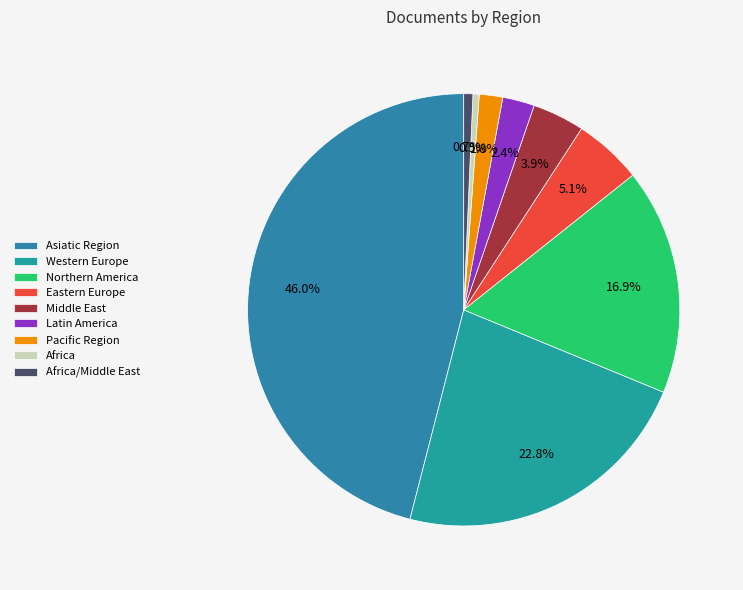

The Northern America slice represents 6% of the pie. True or false?

False